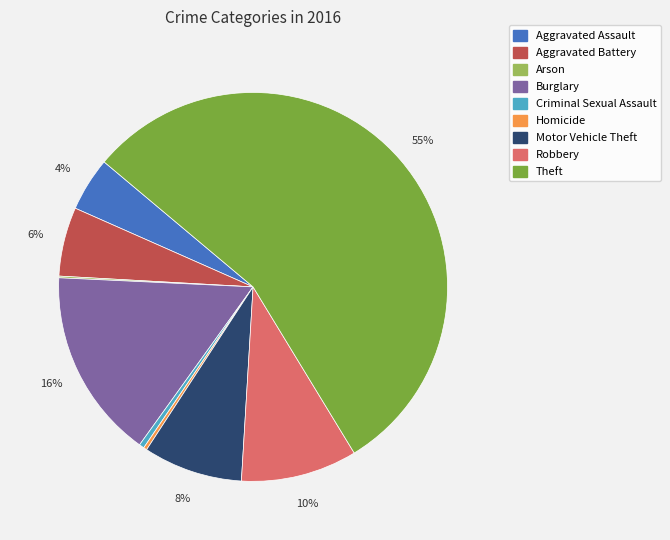

The Aggravated Assault slice represents 18% of the pie. True or false?

False